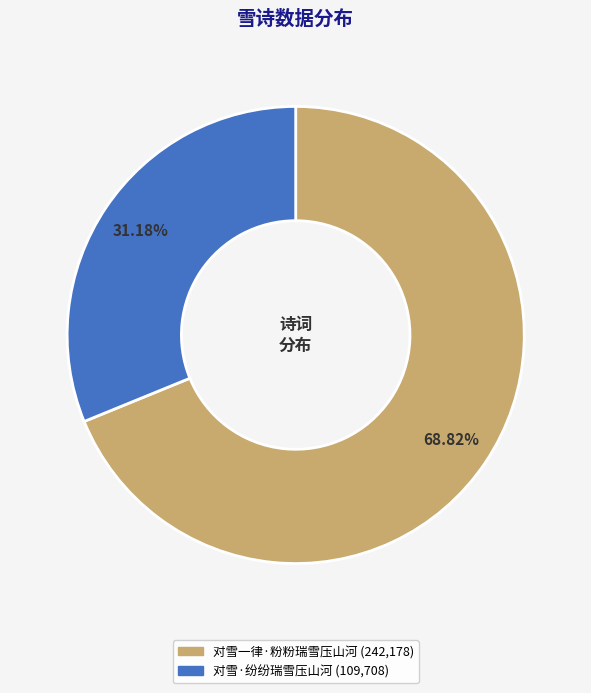

How many segments does this pie chart have?

2